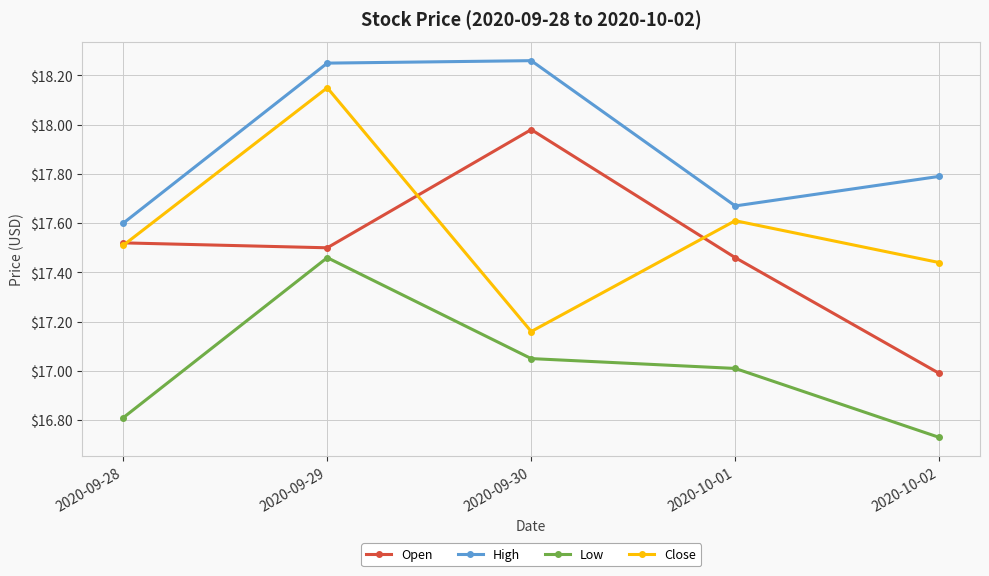

How many data points in Open are less than 17?

1